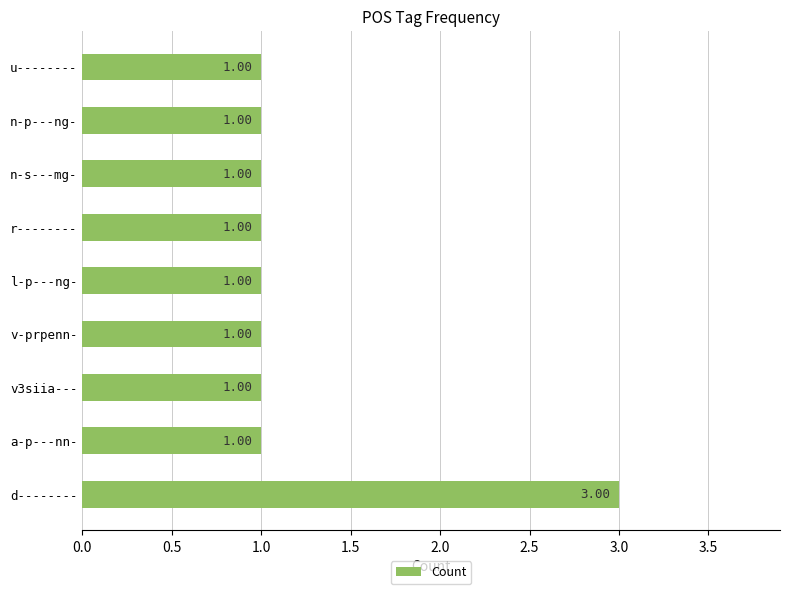

What is the difference between the maximum and second lowest values?

2